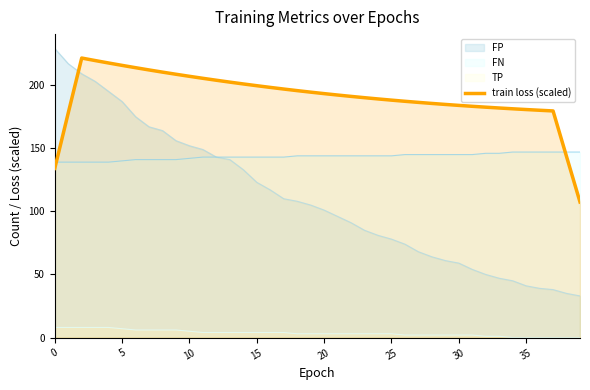

True or false: the data shows 180.7 at 35.

True